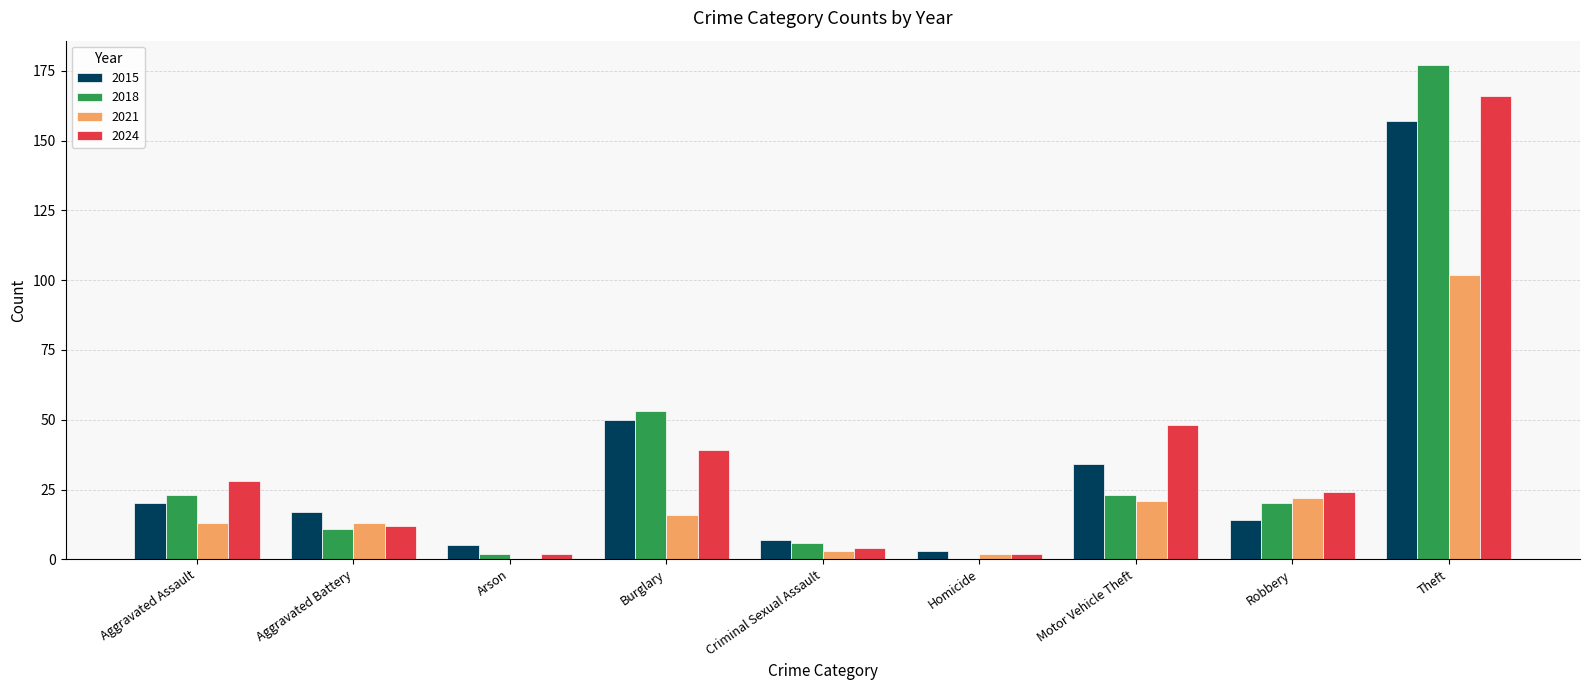

Reading left to right, what are all the values shown in this chart?

2015: Aggravated Assault=20	Aggravated Battery=17	Arson=5	Burglary=50	Criminal Sexual Assault=7	Homicide=3	Motor Vehicle Theft=34	Robbery=14	Theft=157
2018: Aggravated Assault=23	Aggravated Battery=11	Arson=2	Burglary=53	Criminal Sexual Assault=6	Homicide=0	Motor Vehicle Theft=23	Robbery=20	Theft=177
2021: Aggravated Assault=13	Aggravated Battery=13	Arson=0	Burglary=16	Criminal Sexual Assault=3	Homicide=2	Motor Vehicle Theft=21	Robbery=22	Theft=102
2024: Aggravated Assault=28	Aggravated Battery=12	Arson=2	Burglary=39	Criminal Sexual Assault=4	Homicide=2	Motor Vehicle Theft=48	Robbery=24	Theft=166